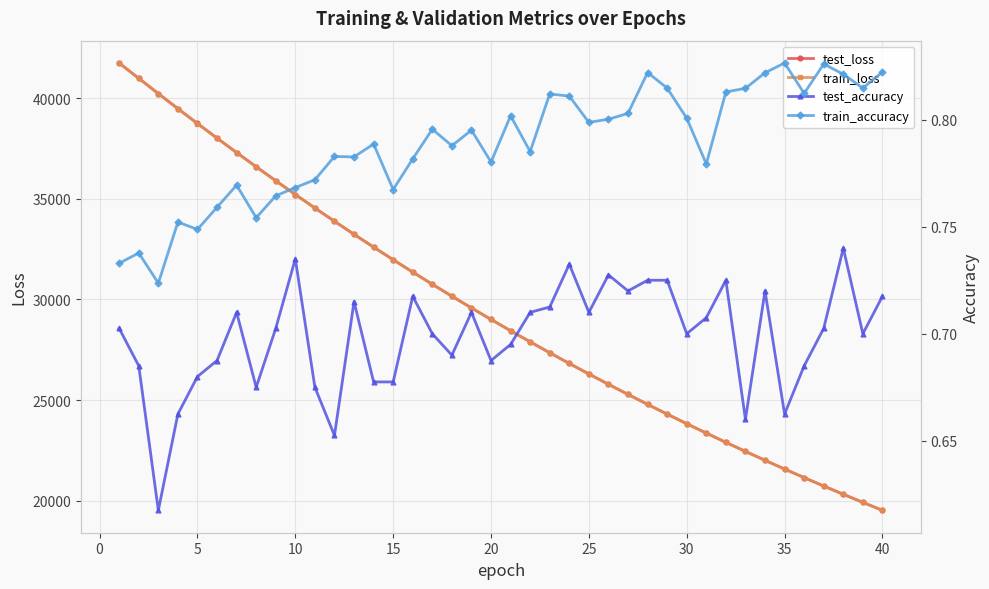

The value of test_loss at 35 is 21573.6. True or false?

True